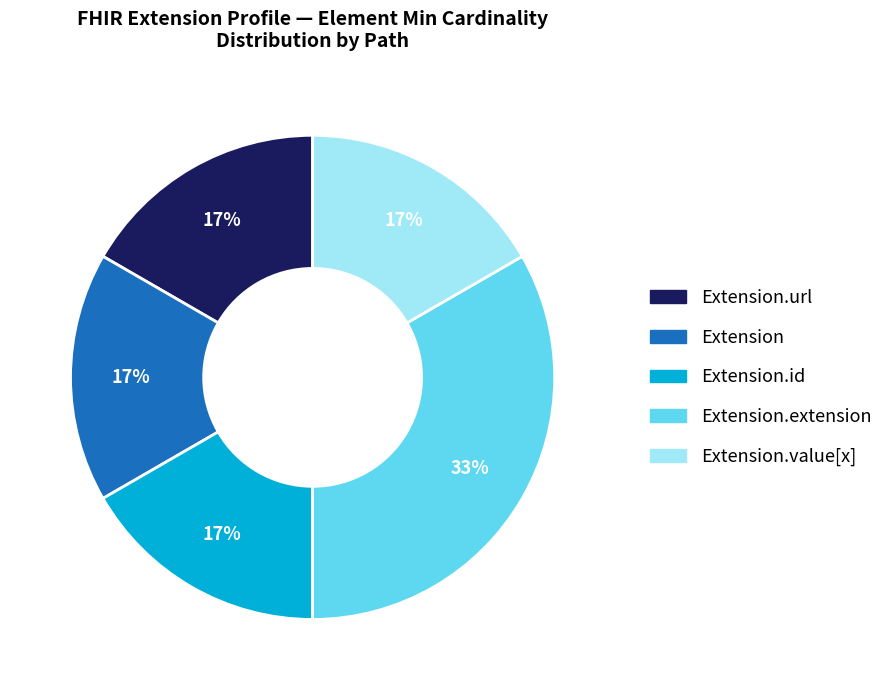

To the nearest percent, what is the average slice percentage?

20%